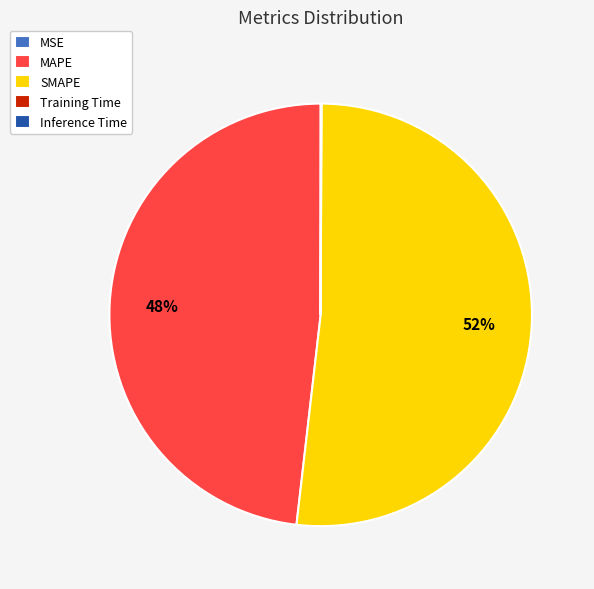

Which slice is the largest?

SMAPE